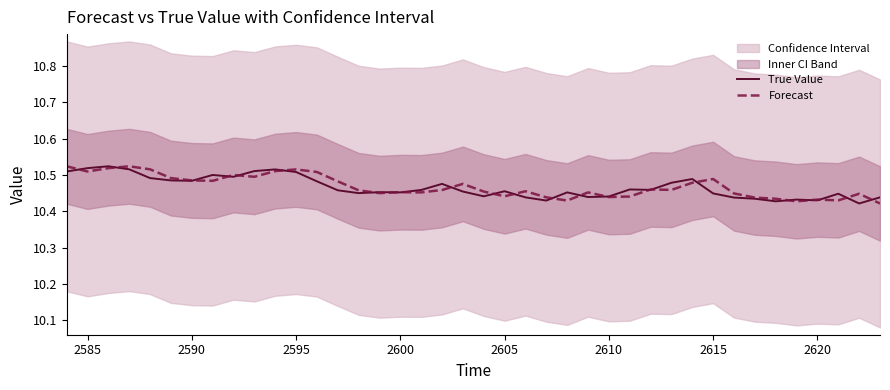

Which series has the largest total across all categories?

Forecast